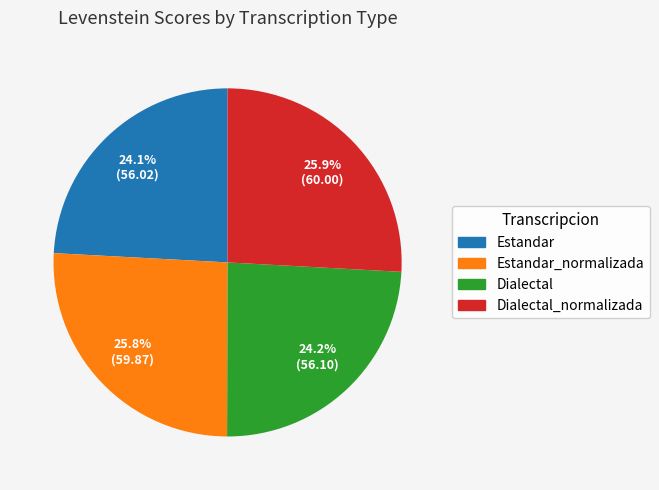

To the nearest percent, what is the average slice percentage?

25%